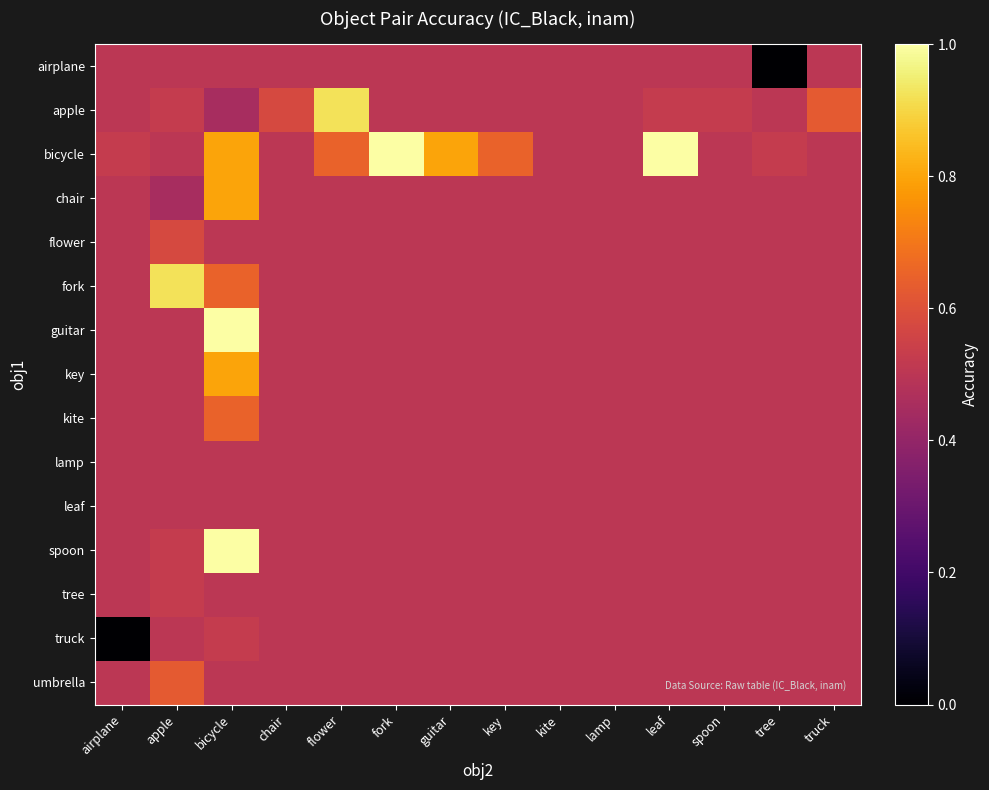

Reading left to right, transcribe all the data shown in this chart.

airplane: airplane=0.5	apple=0.5	bicycle=0.5	chair=0.5	flower=0.5	fork=0.5	guitar=0.5	key=0.5	kite=0.5	lamp=0.5	leaf=0.5	spoon=0.5	tree=0.0	truck=0.5
apple: airplane=0.5	apple=0.5	bicycle=0.5	chair=0.6	flower=0.9	fork=0.5	guitar=0.5	key=0.5	kite=0.5	lamp=0.5	leaf=0.5	spoon=0.5	tree=0.5	truck=0.6
bicycle: airplane=0.5	apple=0.5	bicycle=0.8	chair=0.5	flower=0.7	fork=1.0	guitar=0.8	key=0.7	kite=0.5	lamp=0.5	leaf=1.0	spoon=0.5	tree=0.5	truck=0.5
chair: airplane=0.5	apple=0.5	bicycle=0.8	chair=0.5	flower=0.5	fork=0.5	guitar=0.5	key=0.5	kite=0.5	lamp=0.5	leaf=0.5	spoon=0.5	tree=0.5	truck=0.5
flower: airplane=0.5	apple=0.6	bicycle=0.5	chair=0.5	flower=0.5	fork=0.5	guitar=0.5	key=0.5	kite=0.5	lamp=0.5	leaf=0.5	spoon=0.5	tree=0.5	truck=0.5
fork: airplane=0.5	apple=0.9	bicycle=0.7	chair=0.5	flower=0.5	fork=0.5	guitar=0.5	key=0.5	kite=0.5	lamp=0.5	leaf=0.5	spoon=0.5	tree=0.5	truck=0.5
guitar: airplane=0.5	apple=0.5	bicycle=1.0	chair=0.5	flower=0.5	fork=0.5	guitar=0.5	key=0.5	kite=0.5	lamp=0.5	leaf=0.5	spoon=0.5	tree=0.5	truck=0.5
key: airplane=0.5	apple=0.5	bicycle=0.8	chair=0.5	flower=0.5	fork=0.5	guitar=0.5	key=0.5	kite=0.5	lamp=0.5	leaf=0.5	spoon=0.5	tree=0.5	truck=0.5
kite: airplane=0.5	apple=0.5	bicycle=0.7	chair=0.5	flower=0.5	fork=0.5	guitar=0.5	key=0.5	kite=0.5	lamp=0.5	leaf=0.5	spoon=0.5	tree=0.5	truck=0.5
lamp: airplane=0.5	apple=0.5	bicycle=0.5	chair=0.5	flower=0.5	fork=0.5	guitar=0.5	key=0.5	kite=0.5	lamp=0.5	leaf=0.5	spoon=0.5	tree=0.5	truck=0.5
leaf: airplane=0.5	apple=0.5	bicycle=0.5	chair=0.5	flower=0.5	fork=0.5	guitar=0.5	key=0.5	kite=0.5	lamp=0.5	leaf=0.5	spoon=0.5	tree=0.5	truck=0.5
spoon: airplane=0.5	apple=0.5	bicycle=1.0	chair=0.5	flower=0.5	fork=0.5	guitar=0.5	key=0.5	kite=0.5	lamp=0.5	leaf=0.5	spoon=0.5	tree=0.5	truck=0.5
tree: airplane=0.5	apple=0.5	bicycle=0.5	chair=0.5	flower=0.5	fork=0.5	guitar=0.5	key=0.5	kite=0.5	lamp=0.5	leaf=0.5	spoon=0.5	tree=0.5	truck=0.5
truck: airplane=0.0	apple=0.5	bicycle=0.5	chair=0.5	flower=0.5	fork=0.5	guitar=0.5	key=0.5	kite=0.5	lamp=0.5	leaf=0.5	spoon=0.5	tree=0.5	truck=0.5
umbrella: airplane=0.5	apple=0.6	bicycle=0.5	chair=0.5	flower=0.5	fork=0.5	guitar=0.5	key=0.5	kite=0.5	lamp=0.5	leaf=0.5	spoon=0.5	tree=0.5	truck=0.5